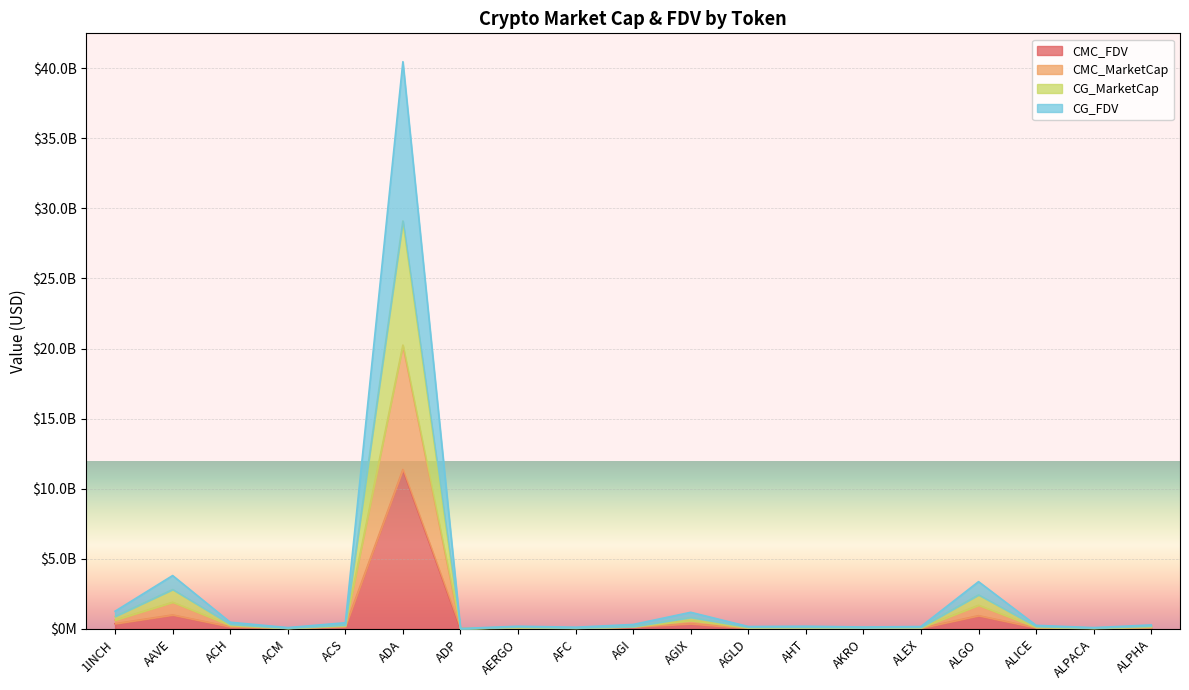

What is the minimum value for CG_MarketCap?

29085329.2